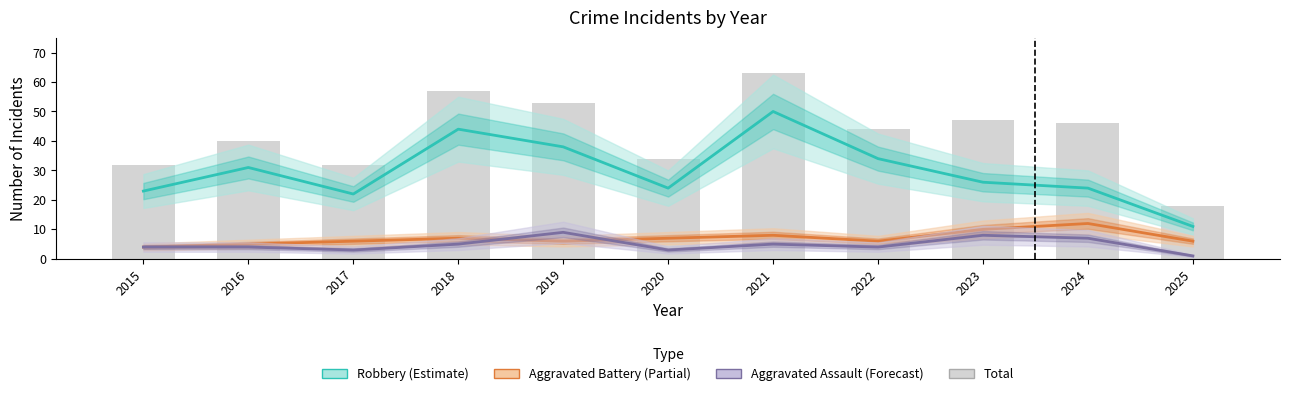

Reading right to left, extract all data points from this chart.

Robbery (Estimate): 2025=11	2024=24	2023=26	2022=34	2021=50	2020=24	2019=38	2018=44	2017=22	2016=31	2015=23
Aggravated Battery (Partial): 2025=6	2024=12	2023=10	2022=6	2021=8	2020=7	2019=6	2018=7	2017=6	2016=5	2015=4
Aggravated Assault (Forecast): 2025=1	2024=7	2023=8	2022=4	2021=5	2020=3	2019=9	2018=5	2017=3	2016=4	2015=4
Total: 2025=18	2024=46	2023=47	2022=44	2021=63	2020=34	2019=53	2018=57	2017=32	2016=40	2015=32